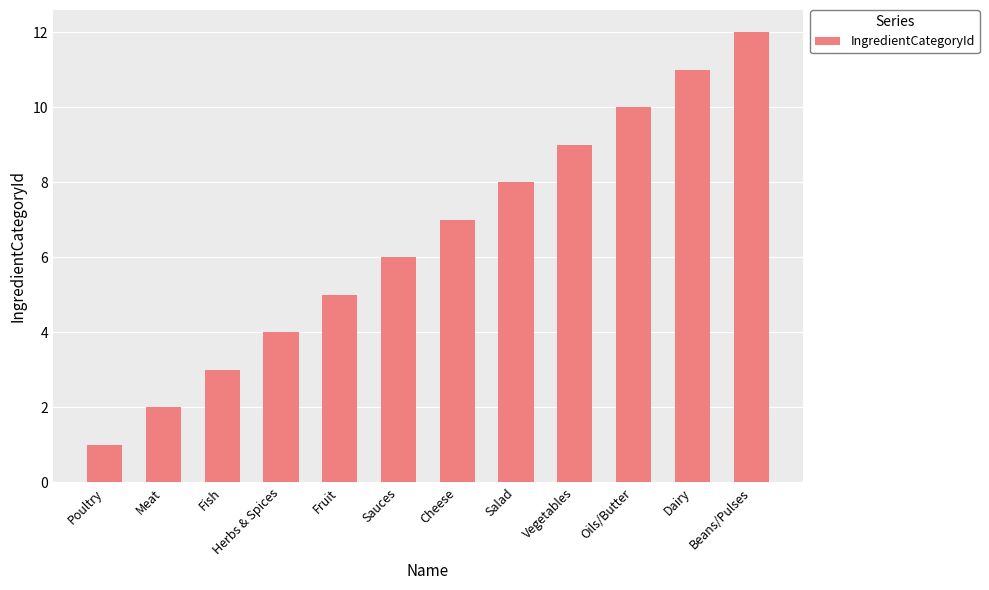

Which category has the lowest value across all series?

Poultry